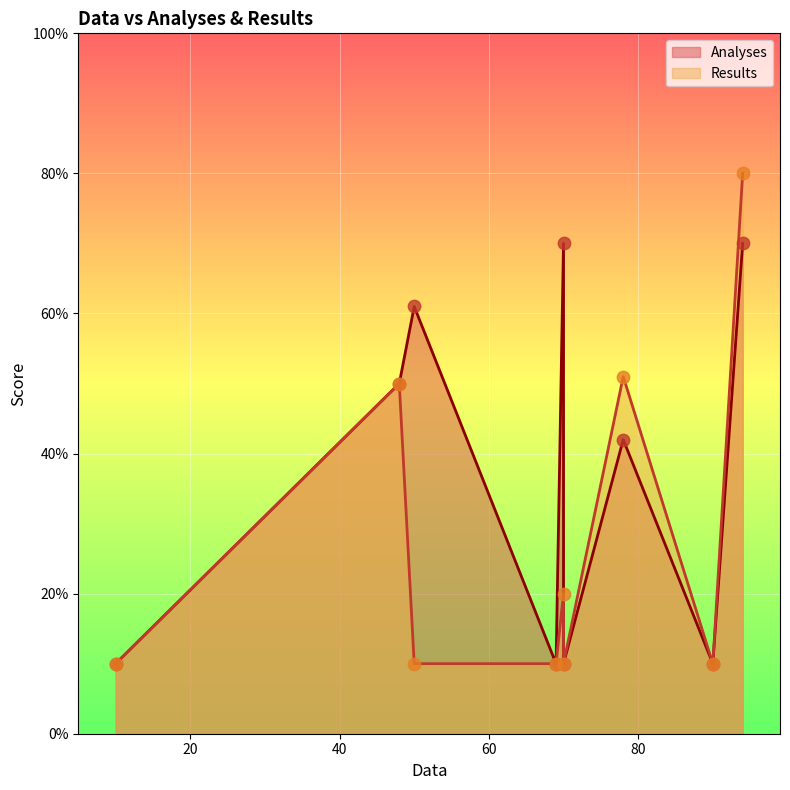

Which series has the largest total across all categories?

Analyses